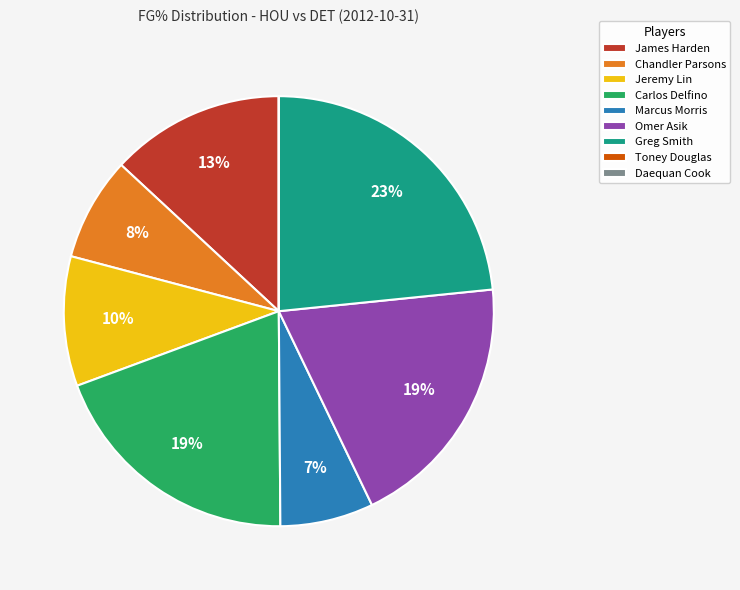

Do Omer Asik and Chandler Parsons together represent more than half of the pie?

No